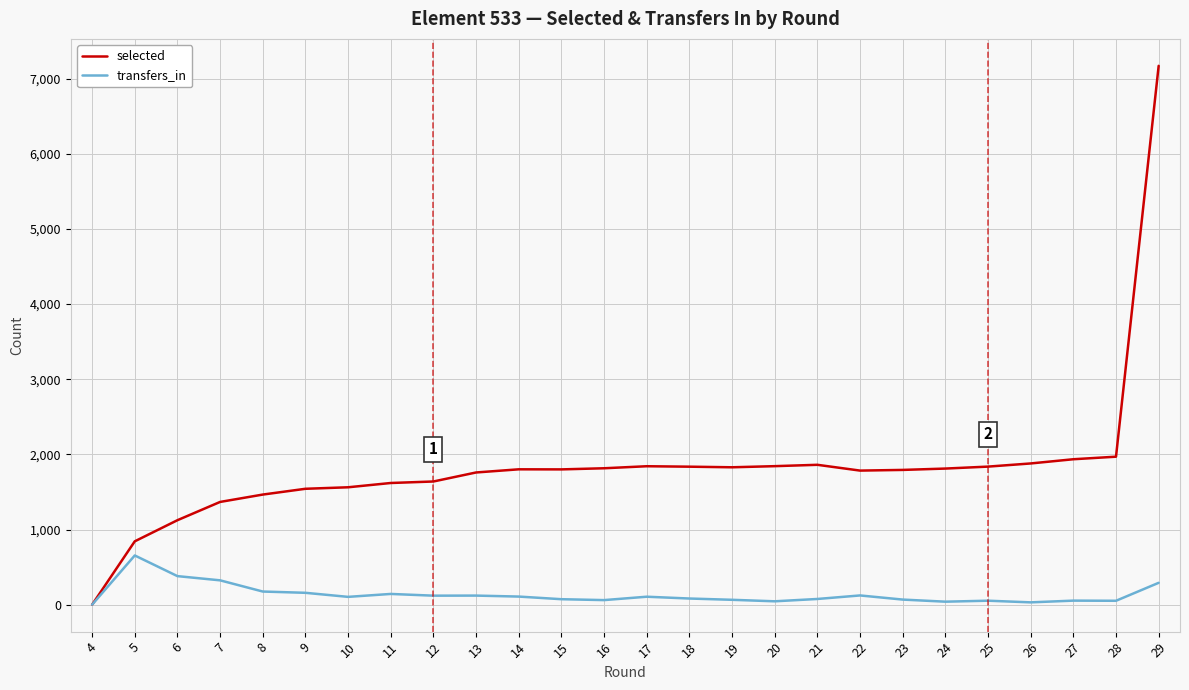

What is the average value of the transfers_in series?

135